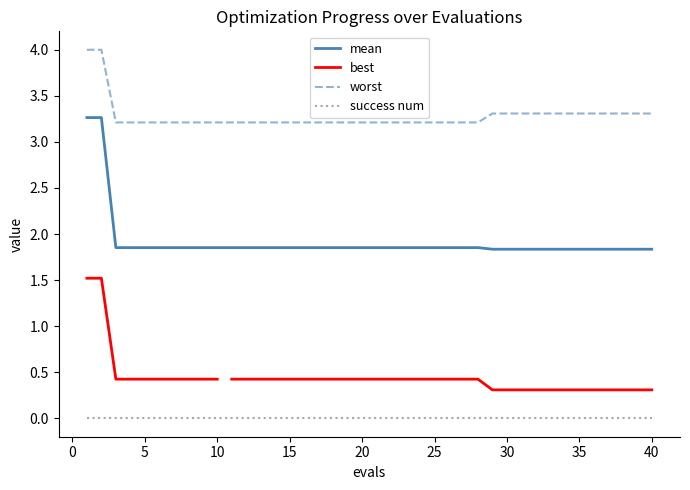

Rank the categories by worst value from lowest to highest.

3, 4, 5, 6, 7, 8, 9, 10, 11, 12, 13, 14, 15, 16, 17, 18, 19, 20, 21, 22, 23, 24, 25, 26, 27, 28, 29, 30, 31, 32, 33, 34, 35, 36, 37, 38, 39, 40, 1, 2